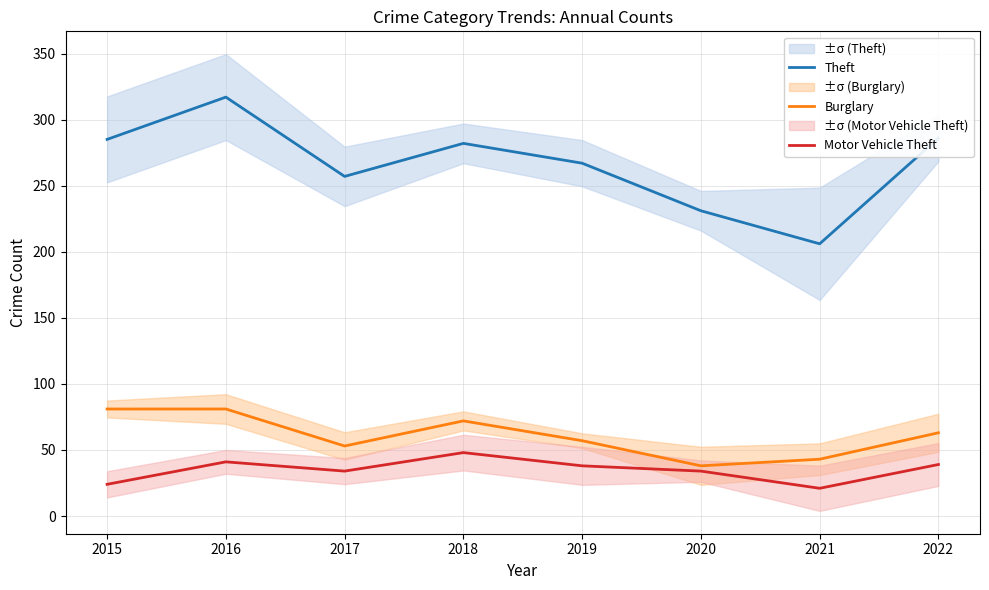

Is it true that Burglary equals 51 at 2016?

False